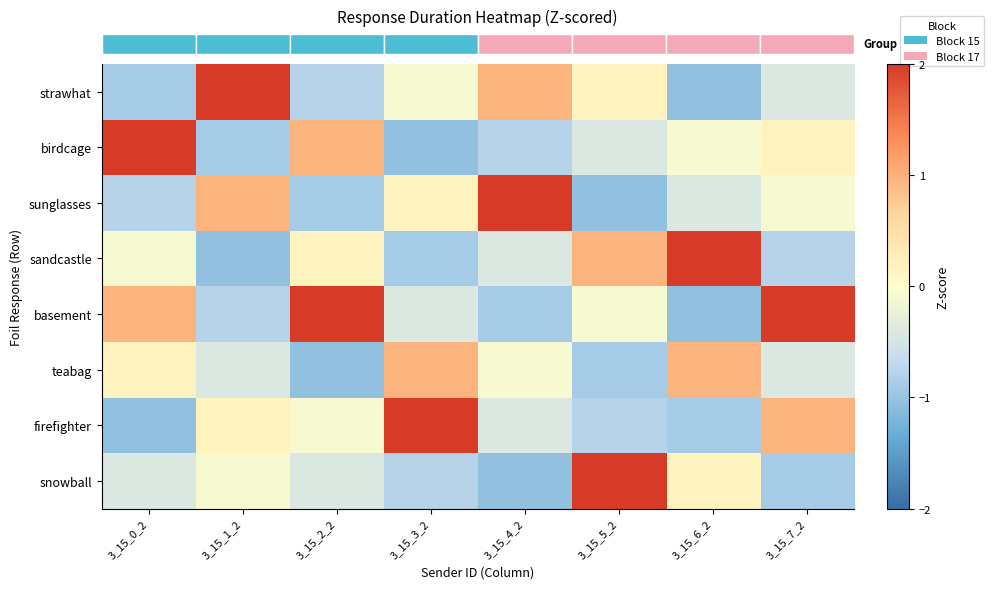

Reading left to right, extract all data points from this chart.

row_0: 3_15_0_2=-0.9	3_15_1_2=2.1	3_15_2_2=-0.8	3_15_3_2=-0.1	3_15_4_2=1.0	3_15_5_2=0.2	3_15_6_2=-1.0	3_15_7_2=-0.4
row_1: 3_15_0_2=2.1	3_15_1_2=-0.9	3_15_2_2=1.0	3_15_3_2=-1.0	3_15_4_2=-0.8	3_15_5_2=-0.4	3_15_6_2=-0.1	3_15_7_2=0.2
row_2: 3_15_0_2=-0.8	3_15_1_2=1.0	3_15_2_2=-0.9	3_15_3_2=0.2	3_15_4_2=2.1	3_15_5_2=-1.0	3_15_6_2=-0.4	3_15_7_2=-0.1
row_3: 3_15_0_2=-0.1	3_15_1_2=-1.0	3_15_2_2=0.2	3_15_3_2=-0.9	3_15_4_2=-0.4	3_15_5_2=1.0	3_15_6_2=2.1	3_15_7_2=-0.8
row_4: 3_15_0_2=1.0	3_15_1_2=-0.8	3_15_2_2=2.1	3_15_3_2=-0.4	3_15_4_2=-0.9	3_15_5_2=-0.1	3_15_6_2=-1.0	3_15_7_2=2.1
row_5: 3_15_0_2=0.2	3_15_1_2=-0.4	3_15_2_2=-1.0	3_15_3_2=1.0	3_15_4_2=-0.1	3_15_5_2=-0.9	3_15_6_2=1.0	3_15_7_2=-0.4
row_6: 3_15_0_2=-1.0	3_15_1_2=0.2	3_15_2_2=-0.1	3_15_3_2=2.1	3_15_4_2=-0.4	3_15_5_2=-0.8	3_15_6_2=-0.9	3_15_7_2=1.0
row_7: 3_15_0_2=-0.4	3_15_1_2=-0.1	3_15_2_2=-0.4	3_15_3_2=-0.8	3_15_4_2=-1.0	3_15_5_2=2.1	3_15_6_2=0.2	3_15_7_2=-0.9